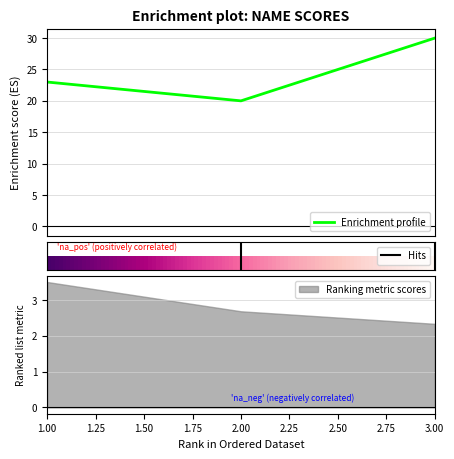

Read the value at 2, to the nearest 5.

20